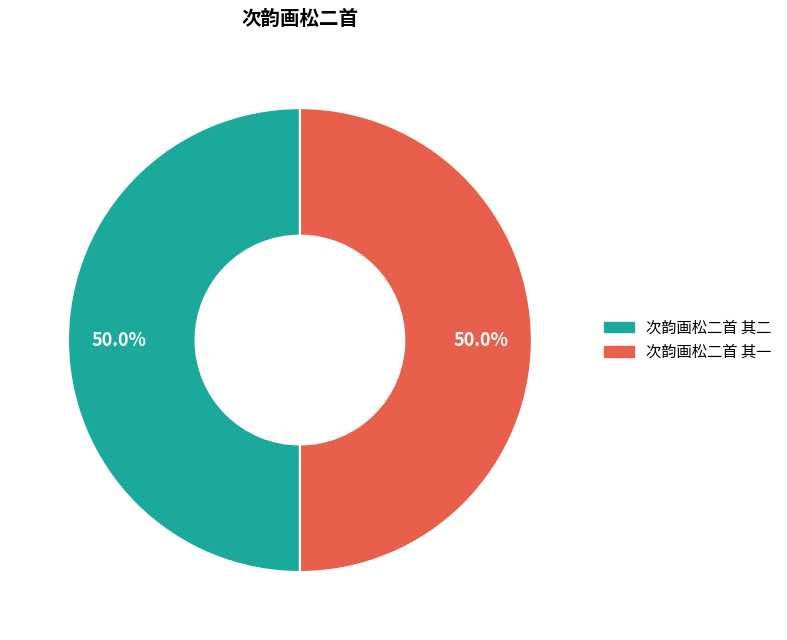

Approximately how many times larger is the value at 次韵画松二首 其一 compared to 次韵画松二首 其二?

1.0